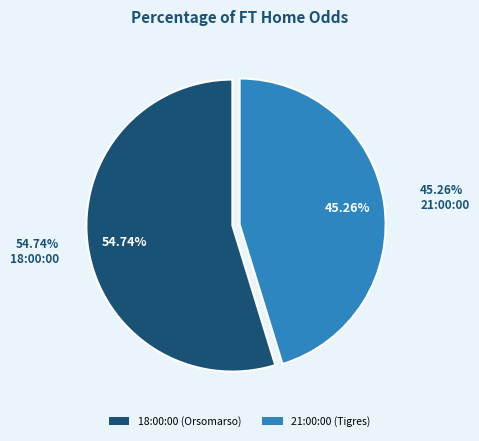

To the nearest percent, what percentage of the pie is 21:00:00?

45%